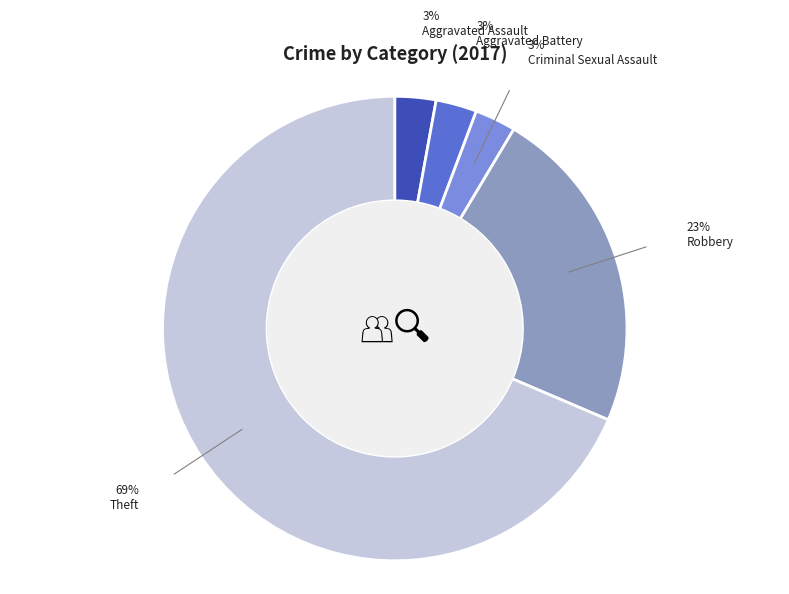

Which category accounts for the majority?

Theft